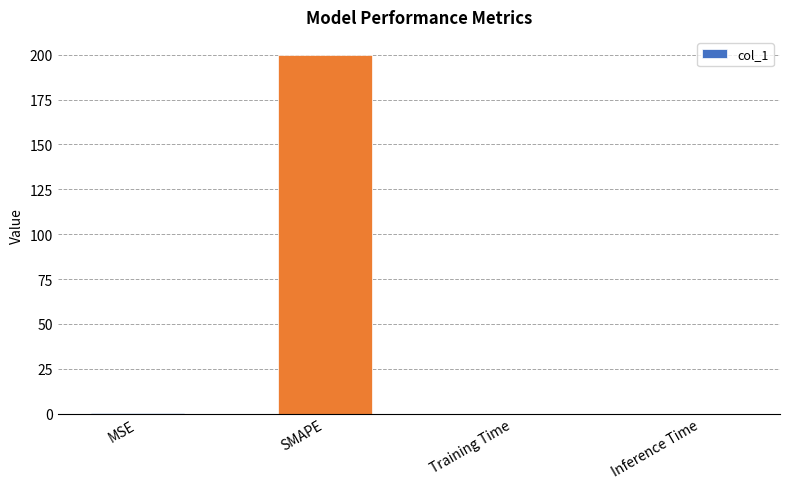

True or false: the data shows 200.0 at SMAPE.

True